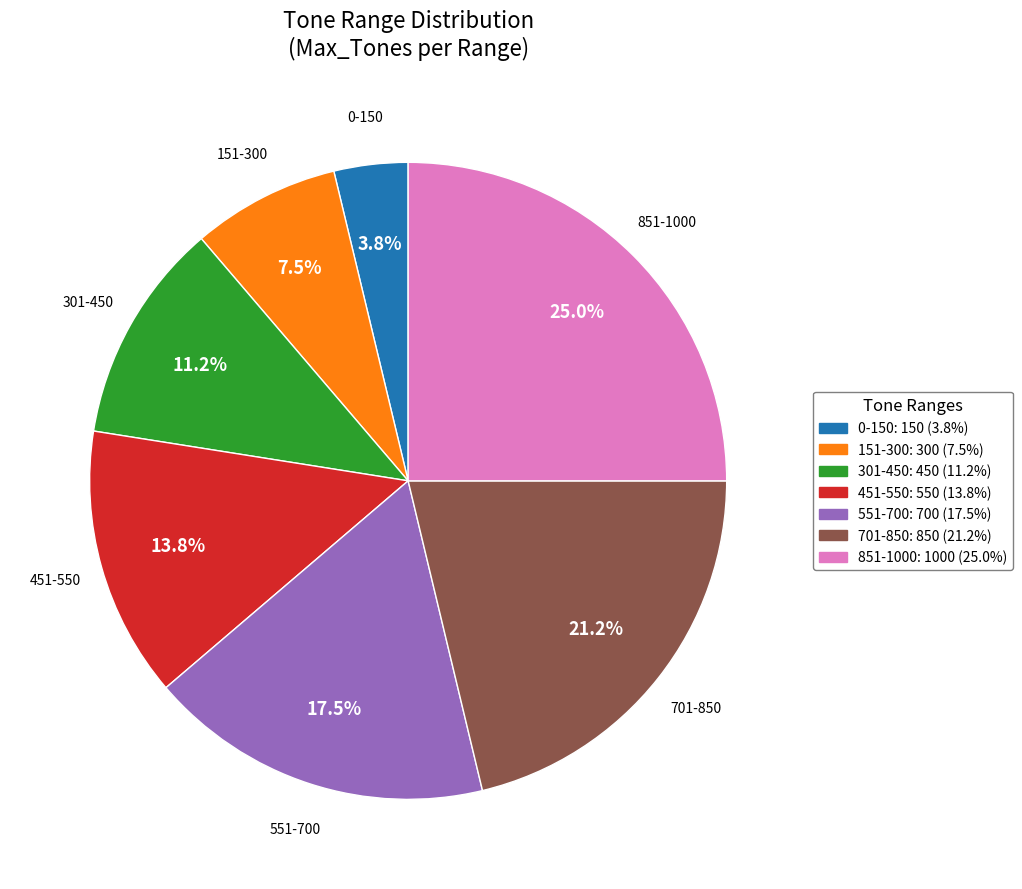

What is the smallest slice in the pie chart?

0-150